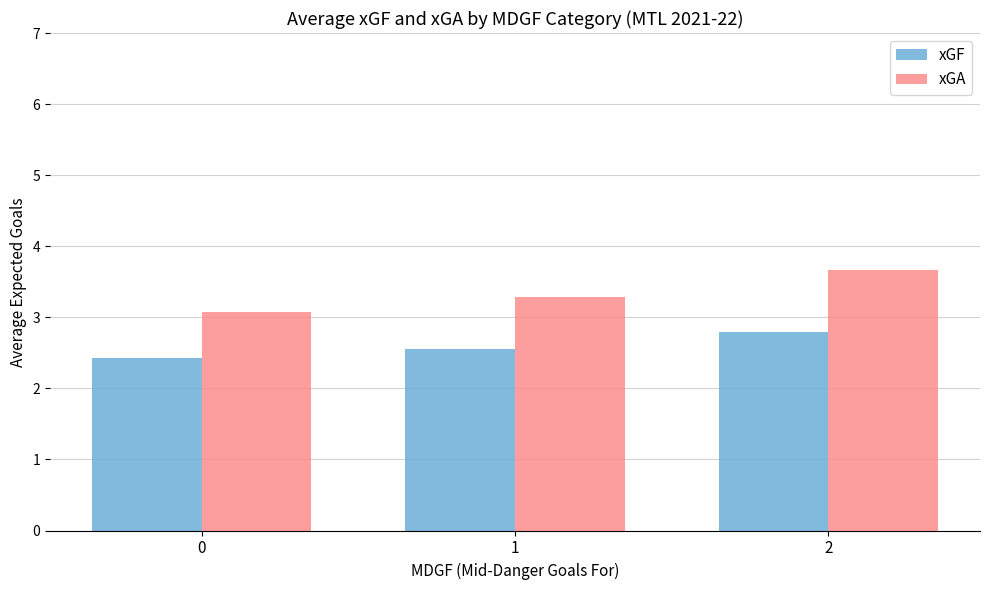

Are the bars grouped side by side (vs. stacked)?

Yes